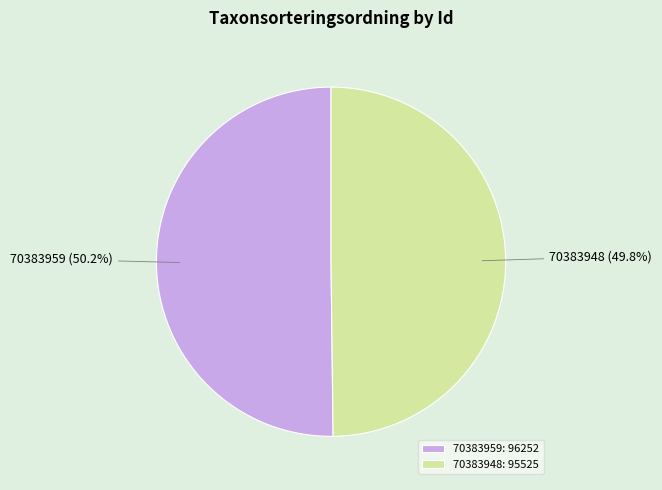

True or false: 70383959 accounts for 64% of the total.

False